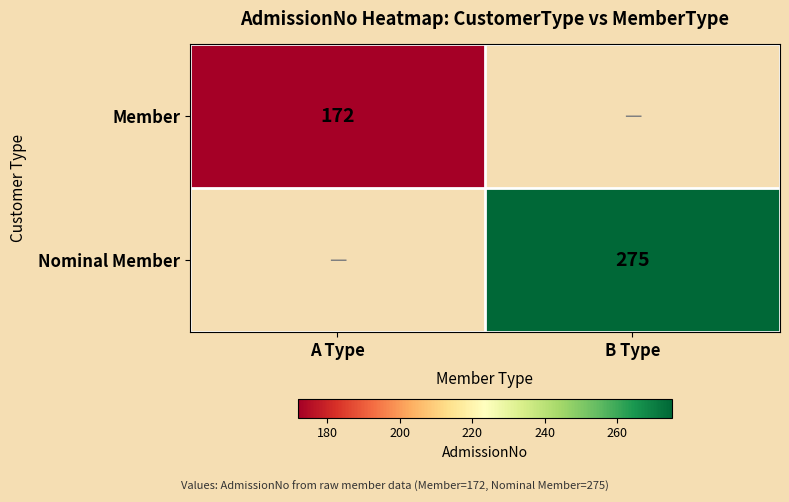

Is the value of Nominal Member at B Type greater than the value of Member at A Type?

Yes